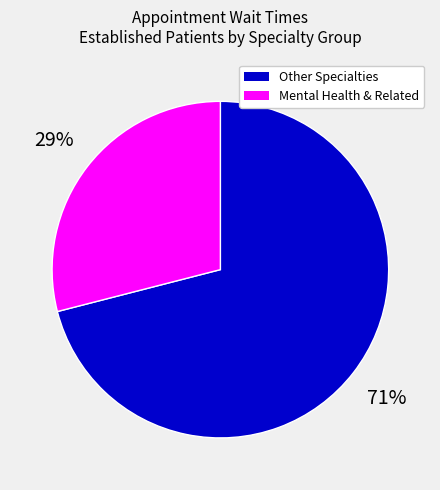

How many slices are in this pie chart?

2